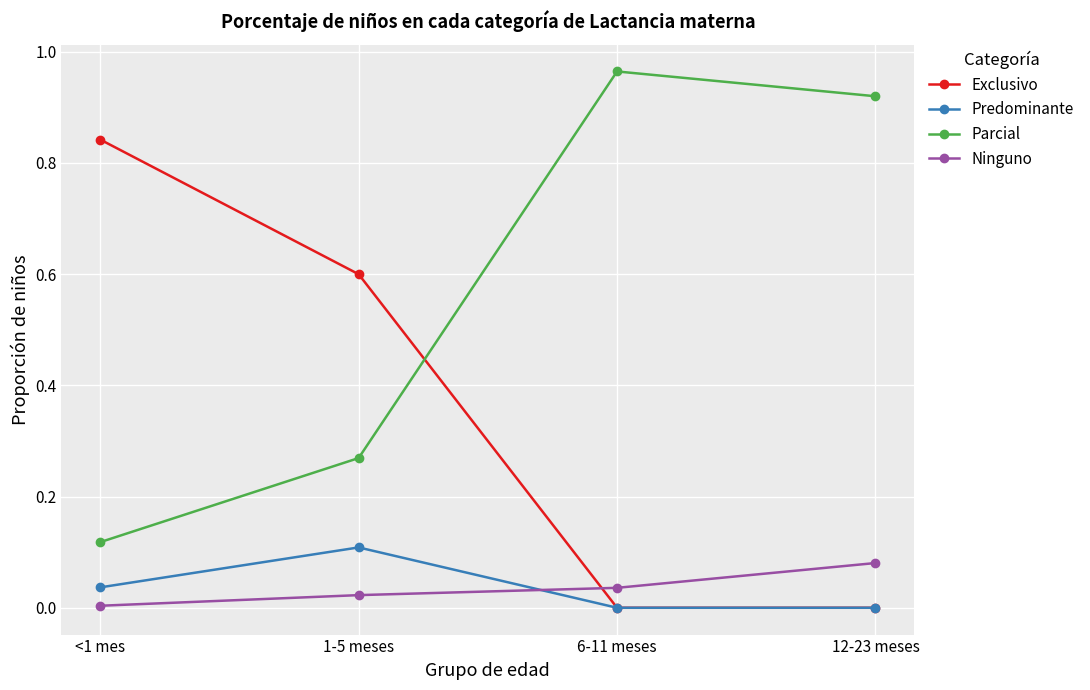

True or false: Parcial and Ninguno cross at least once.

False